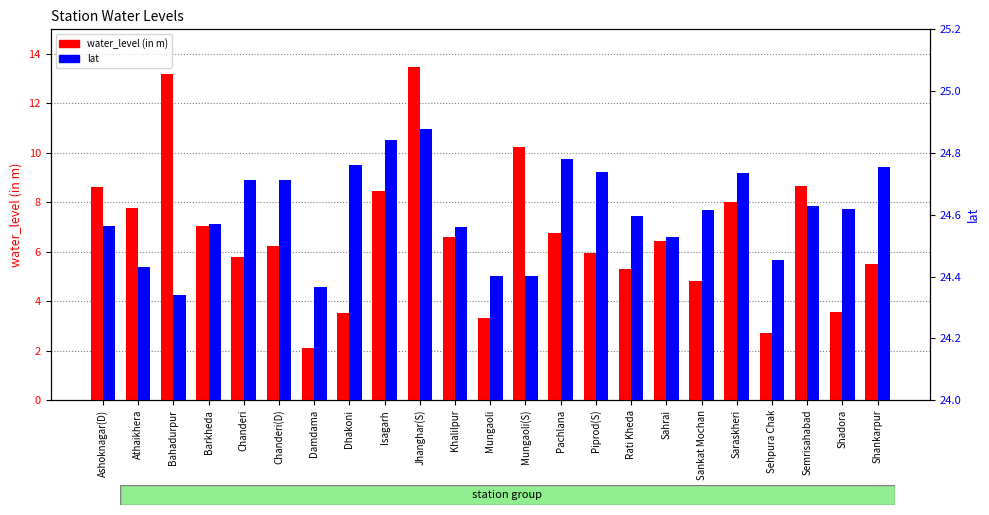

Reading right to left, list all the values displayed in this chart.

water_level (in m): Shankarpur=5.5	Shadora=3.5	Semrisahabad=8.7	Sehpura Chak=2.7	Saraskheri=8.0	Sankat Mochan=4.8	Sahrai=6.4	Rati Kheda=5.3	Piprod(S)=6.0	Pachlana=6.8	Mungaoli(S)=10.2	Mungaoli=3.3	Khalilpur=6.6	Jhanghar(S)=13.5	Isagarh=8.5	Dhakoni=3.5	Damdama=2.1	Chanderi(D)=6.2	Chanderi=5.8	Barkheda=7.0	Bahadurpur=13.2	Athaikhera=7.8	Ashoknagar(D)=8.6
lat: Shankarpur=24.8	Shadora=24.6	Semrisahabad=24.6	Sehpura Chak=24.5	Saraskheri=24.7	Sankat Mochan=24.6	Sahrai=24.5	Rati Kheda=24.6	Piprod(S)=24.7	Pachlana=24.8	Mungaoli(S)=24.4	Mungaoli=24.4	Khalilpur=24.6	Jhanghar(S)=24.9	Isagarh=24.8	Dhakoni=24.8	Damdama=24.4	Chanderi(D)=24.7	Chanderi=24.7	Barkheda=24.6	Bahadurpur=24.3	Athaikhera=24.4	Ashoknagar(D)=24.6